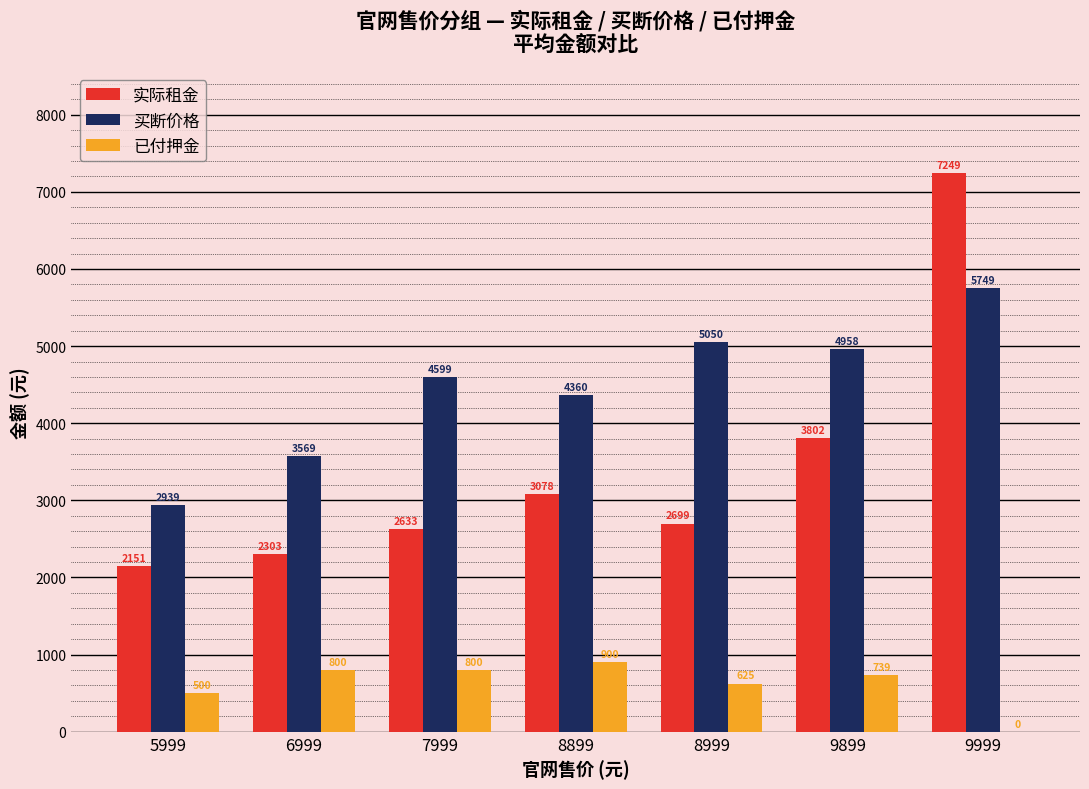

What is the difference between the 已付押金 values at 6999 and 9899?

60.0